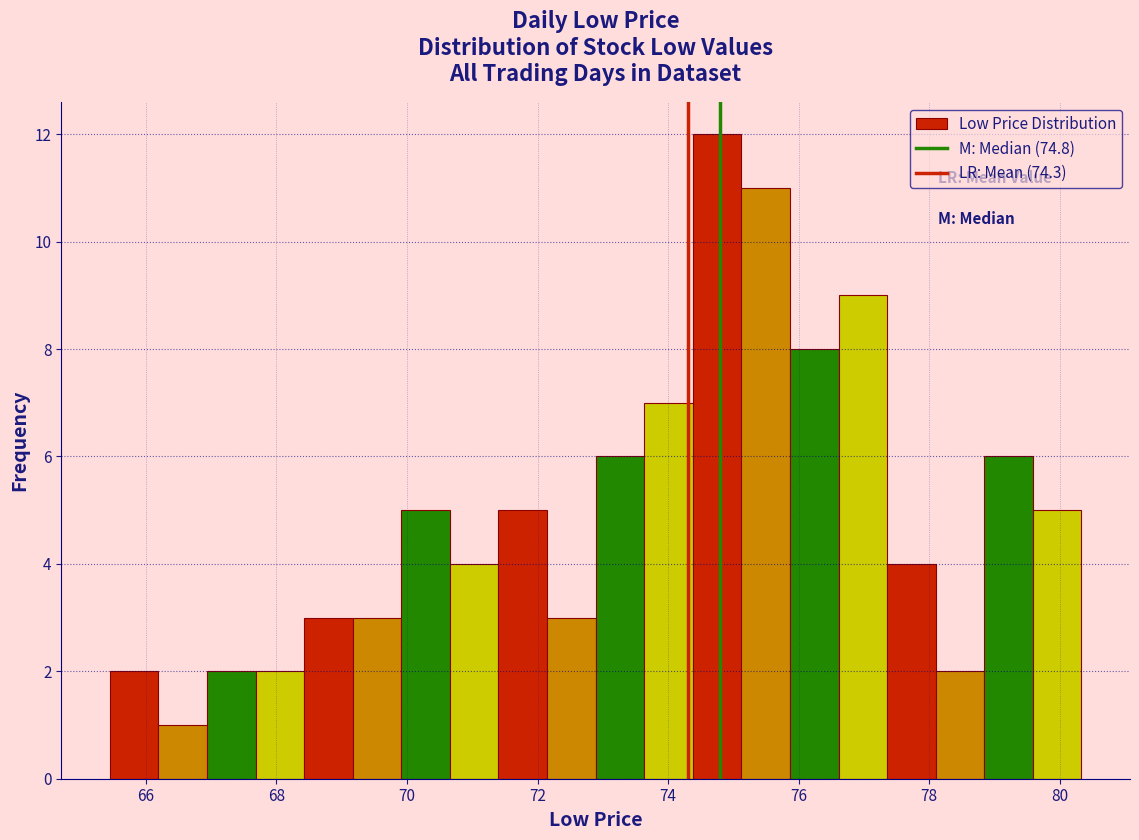

Around what value on the x-axis is the tallest bar? Give the approximate position of its centre, as read against the axis.

74.8